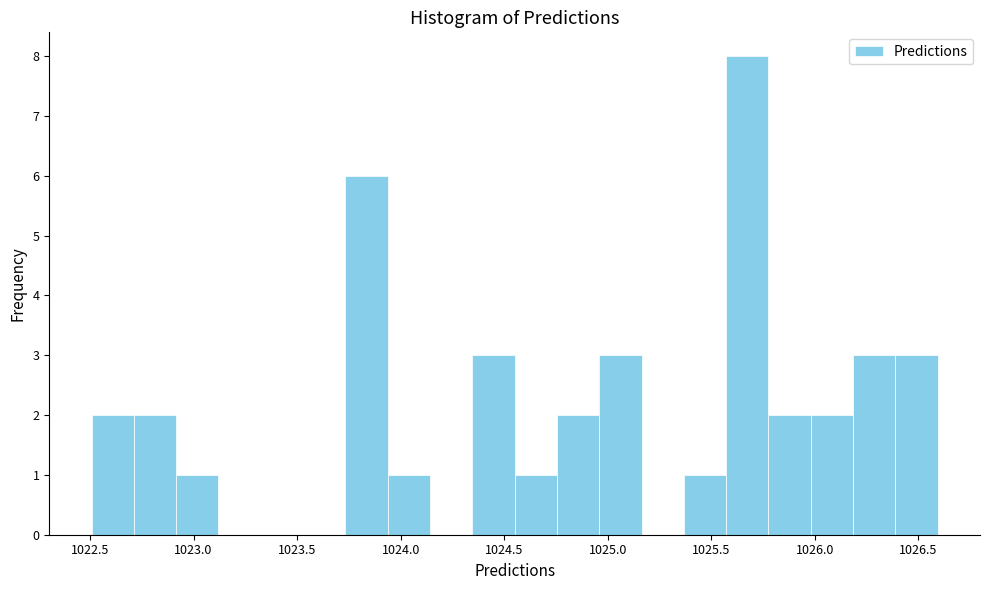

Reading left to right, list every bar in this chart as the range it spans on the x-axis followed by its height. Neither the bar edges nor the heights are printed on the chart, so give them approximately, as read against the axes.

1022.50 to 1022.70: 2
1022.70 to 1022.90: 2
1022.90 to 1023.10: 1
1023.10 to 1023.30: 0
1023.30 to 1023.55: 0
1023.55 to 1023.75: 0
1023.75 to 1023.95: 6
1023.95 to 1024.15: 1
1024.15 to 1024.35: 0
1024.35 to 1024.55: 3
1024.55 to 1024.75: 1
1024.75 to 1024.95: 2
1024.95 to 1025.15: 3
1025.15 to 1025.35: 0
1025.35 to 1025.55: 1
1025.55 to 1025.80: 8
1025.80 to 1026.00: 2
1026.00 to 1026.20: 2
1026.20 to 1026.40: 3
1026.40 to 1026.60: 3